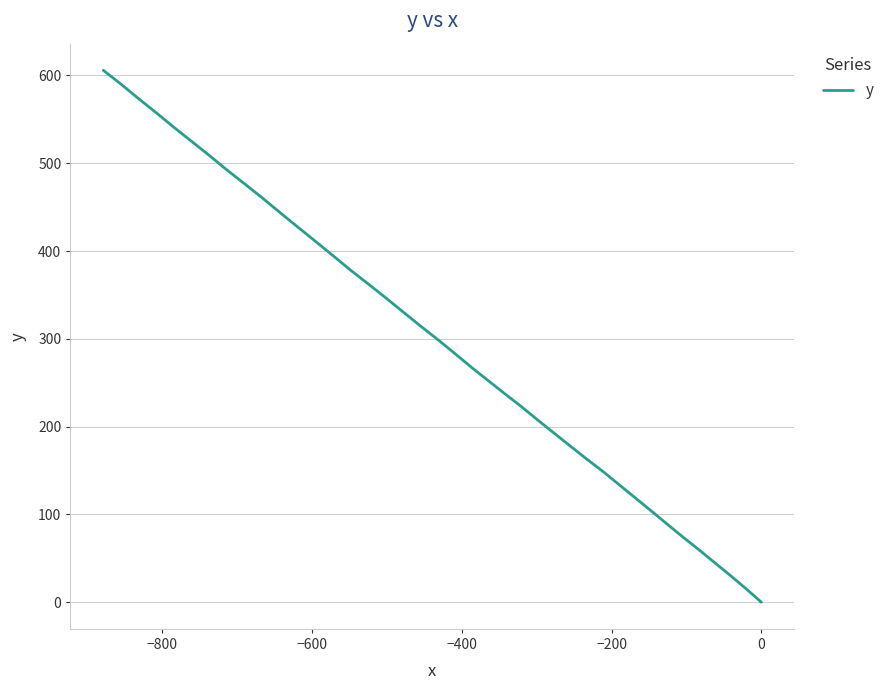

Between −1000 and 200, which is larger?

200